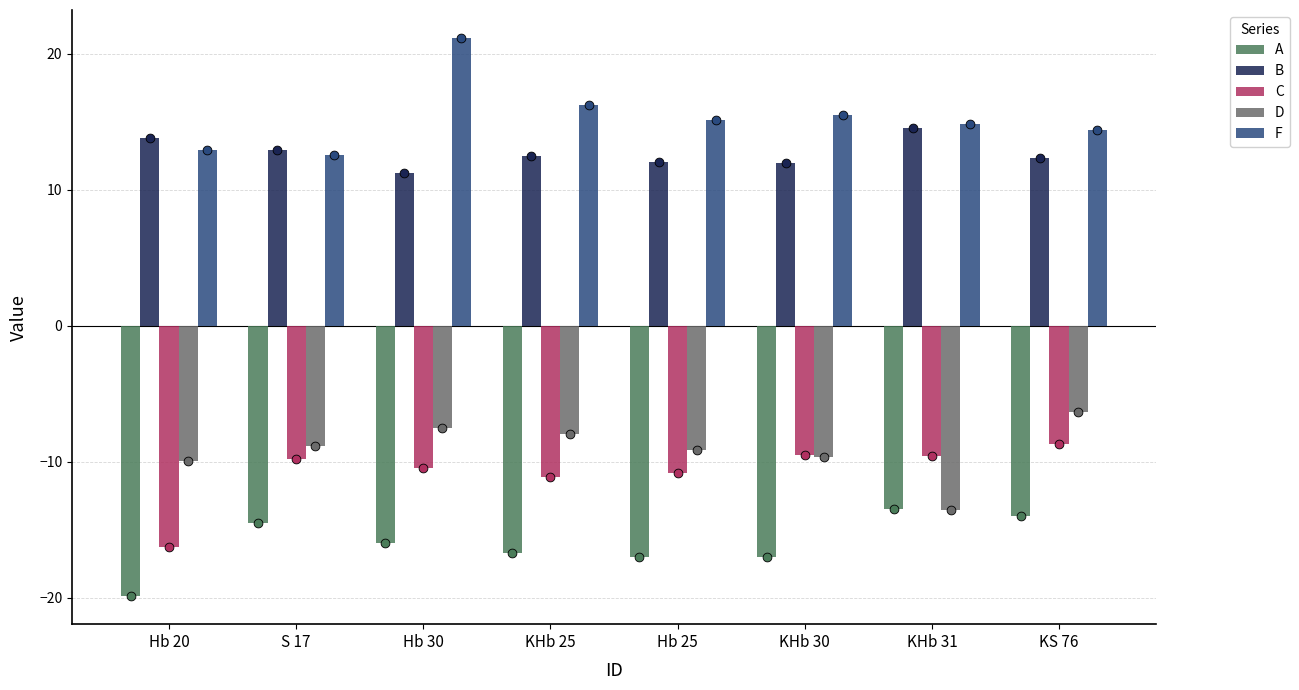

Is the value of D at S 17 greater than the value of B at KHb 31?

No